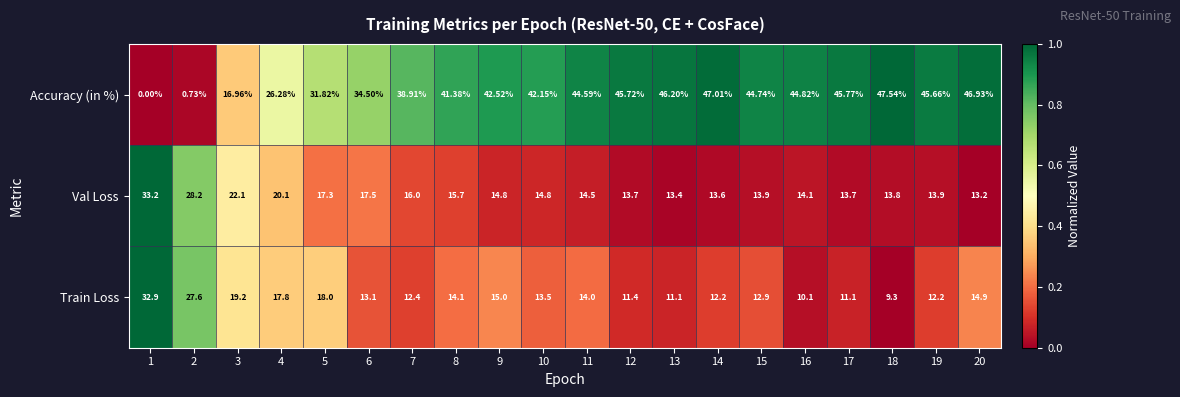

How many series are shown in this chart?

3